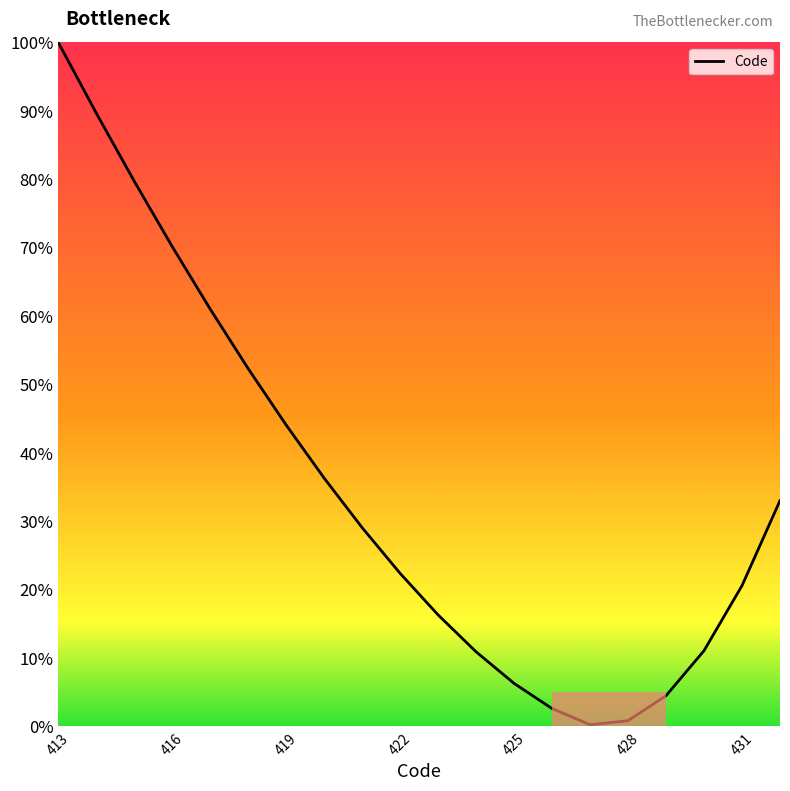

What is the minimum value shown in the chart?

0.2